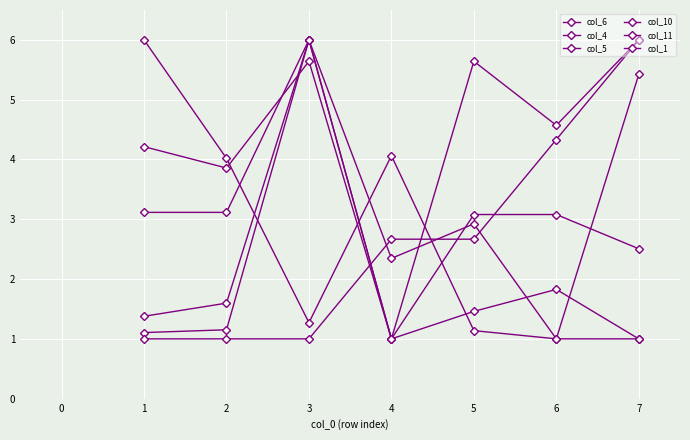

At 3, list the series in order from largest to smallest.

col_4, col_10, col_11, col_5, col_6, col_1